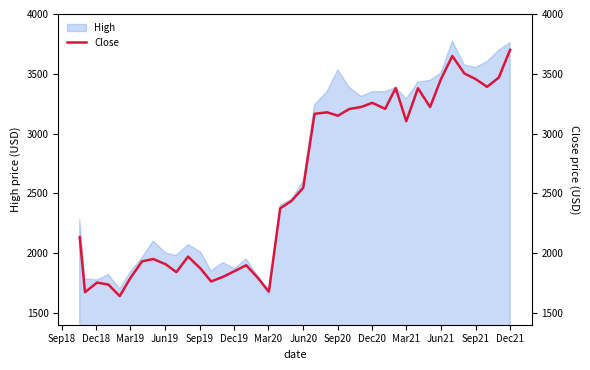

Reading left to right, list all the values displayed in this chart.

2132.9	1672.2	1752.7	1735.7	1639.8	1789.8	1930.0	1950.0	1905.0	1840.0	1970.0	1870.0	1762.0	1800.0	1848.4	1898.0	1788.0	1676.6	2374.0	2436.0	2545.4	3164.7	3177.3	3148.7	3204.7	3222.4	3256.9	3206.2	3380.0	3103.0	3379.0	3221.3	3456.3	3648.3	3502.2	3455.0	3390.6	3468.0	3700.0